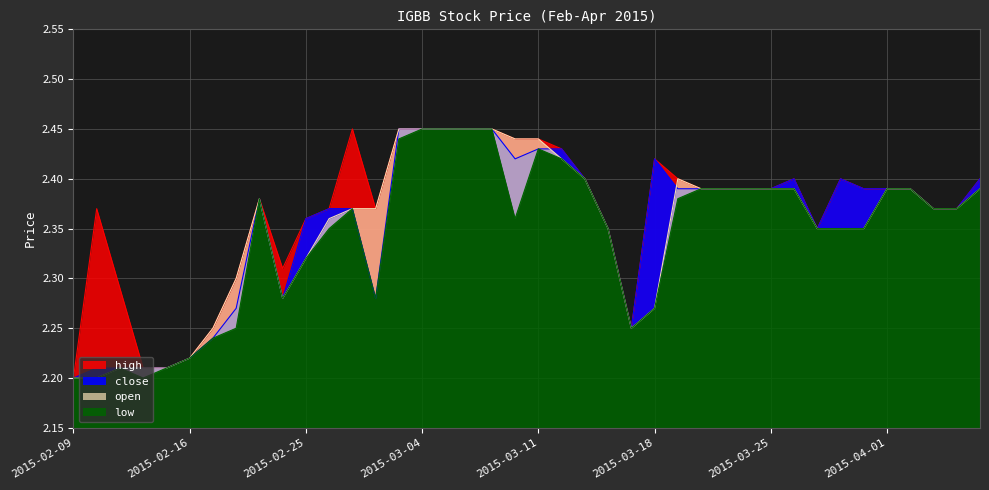

Is the value of close at 2015-03-12 greater than the value of high at 2015-04-06?

Yes